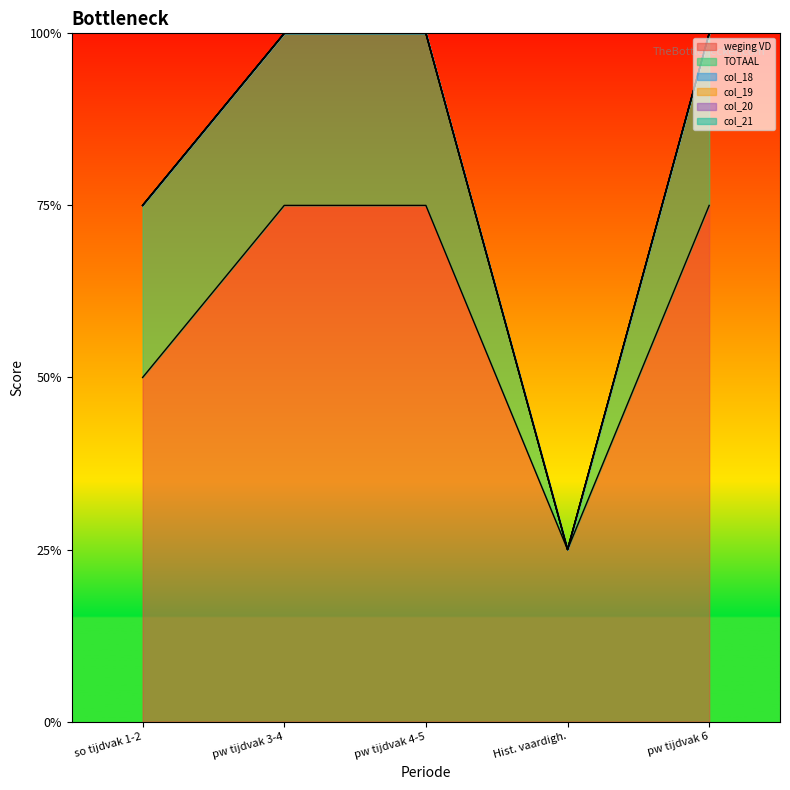

What is the total value across all series at periode 3?

1